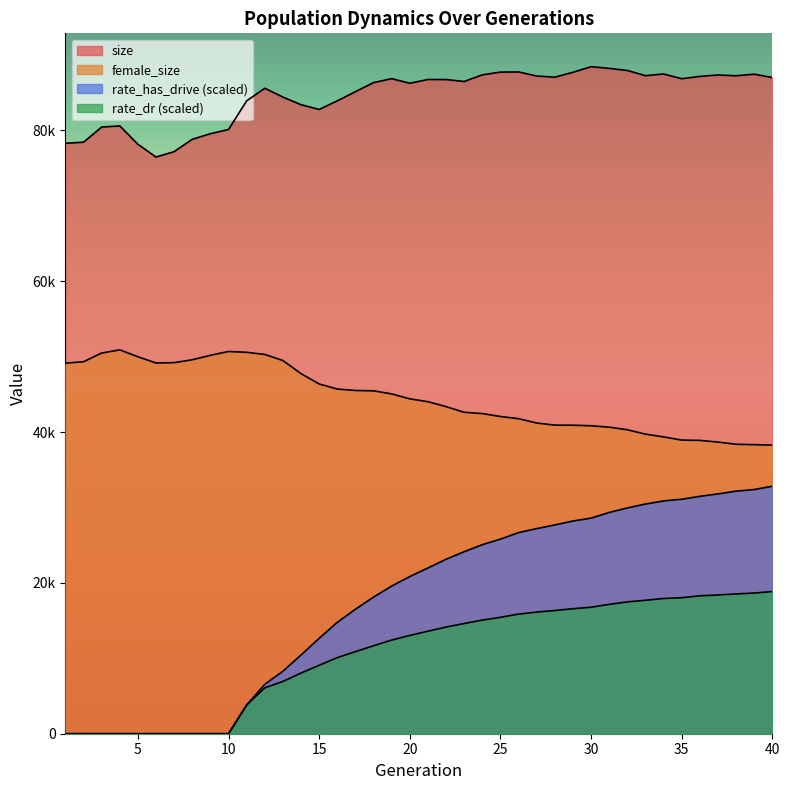

Reading left to right, what are all the values shown in this chart?

size: 78304.0	78442.0	80451.0	80602.0	78162.0	76476.0	77191.0	78828.0	79568.0	80127.0	83923.0	85597.0	84424.0	83415.0	82782.0	83929.0	85142.0	86342.0	86866.0	86259.0	86759.0	86747.0	86496.0	87371.0	87739.0	87758.0	87215.0	87064.0	87713.0	88456.0	88232.0	87952.0	87265.0	87487.0	86863.0	87167.0	87358.0	87249.0	87464.0	87013.0
female_size: 49141.0	49329.0	50484.0	50903.0	49990.0	49164.0	49208.0	49590.0	50181.0	50687.0	50580.0	50297.0	49486.0	47751.0	46383.0	45707.0	45517.0	45472.0	45063.0	44411.0	44031.0	43377.0	42626.0	42457.0	42067.0	41776.0	41207.0	40922.0	40912.0	40836.0	40653.0	40310.0	39731.0	39363.0	38940.0	38900.0	38674.0	38385.0	38331.0	38268.0
rate_has_drive: 0.0	0.0	0.0	0.0	0.0	0.0	0.0	0.0	0.0	0.0	3812.1	6550.5	8291.1	10439.1	12647.7	14772.2	16506.8	18117.3	19576.2	20844.7	21980.5	23135.3	24137.3	25071.3	25802.1	26670.7	27196.9	27689.1	28205.7	28590.7	29339.9	29940.7	30456.9	30870.1	31093.9	31480.1	31800.6	32166.0	32377.5	32820.0
rate_dr: 0.0	0.0	0.0	0.0	0.0	0.0	0.0	0.0	0.0	0.0	3812.1	6083.1	6935.0	8049.6	9076.7	10091.5	10885.9	11665.5	12419.8	13036.1	13595.2	14144.6	14614.5	15064.9	15437.1	15864.5	16129.8	16340.8	16575.1	16774.6	17155.2	17483.1	17693.8	17933.2	18037.0	18288.3	18402.5	18540.7	18649.9	18859.9